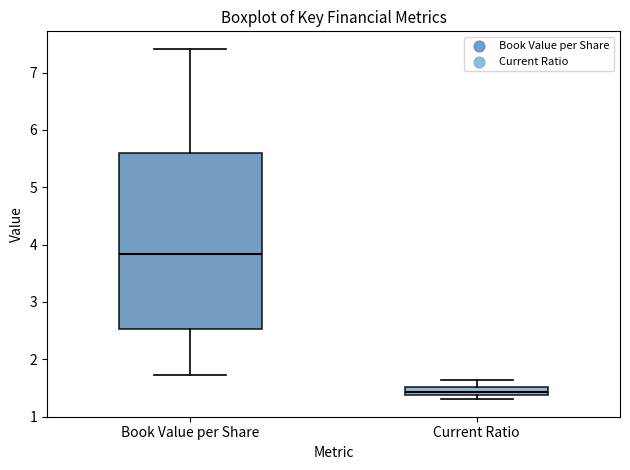

Comparing the boxes themselves (not the whiskers), which one is the tallest?

Book Value per Share